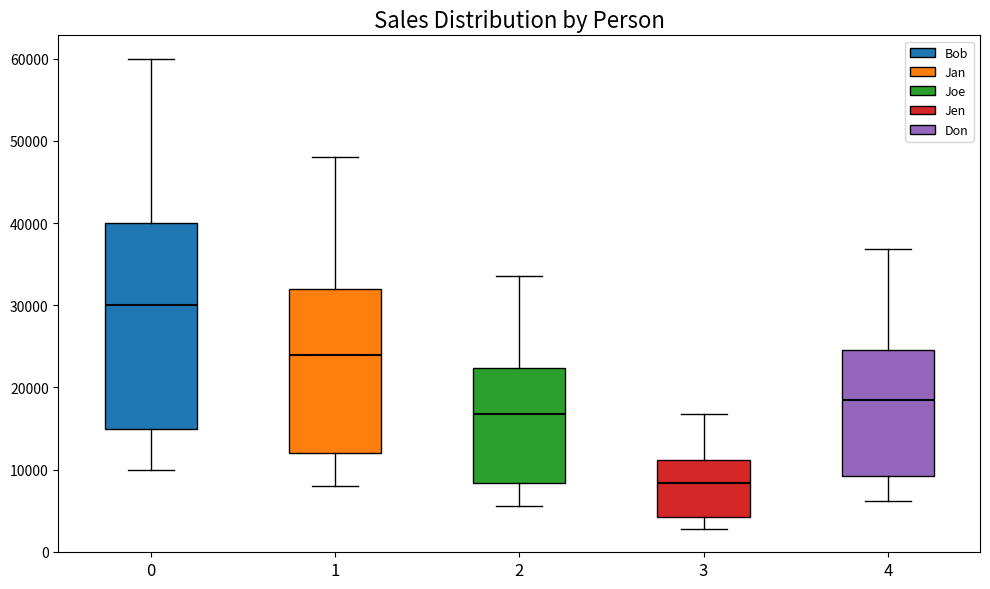

Reading left to right, read every box against the y-axis: the position of its median line, the range the box covers, and the ends of its whiskers. The values are not printed on the chart, so give them approximately, as read against the axis.

0: median 30000, box 15000 to 40000, whiskers 10000 to 60000
1: median 24000, box 12000 to 32000, whiskers 8000 to 48000
2: median 17000, box 8000 to 22000, whiskers 6000 to 34000
3: median 8000, box 4000 to 11000, whiskers 3000 to 17000
4: median 18000, box 9000 to 25000, whiskers 6000 to 37000